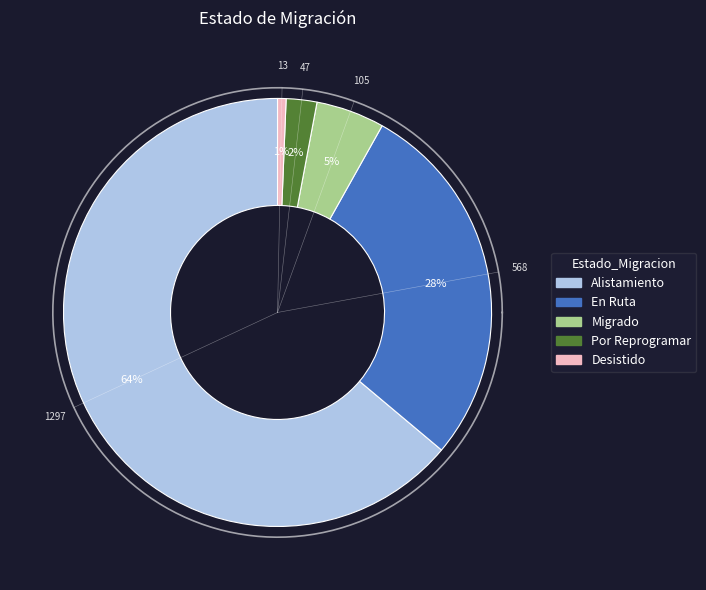

What is the change in value from Migrado to Desistido?

-92